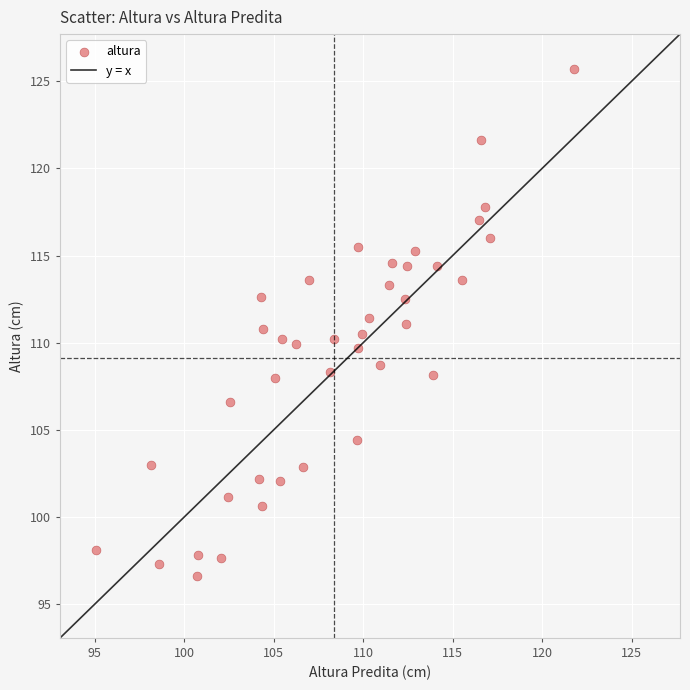

What is the range of X values (max minus min)?

26.7